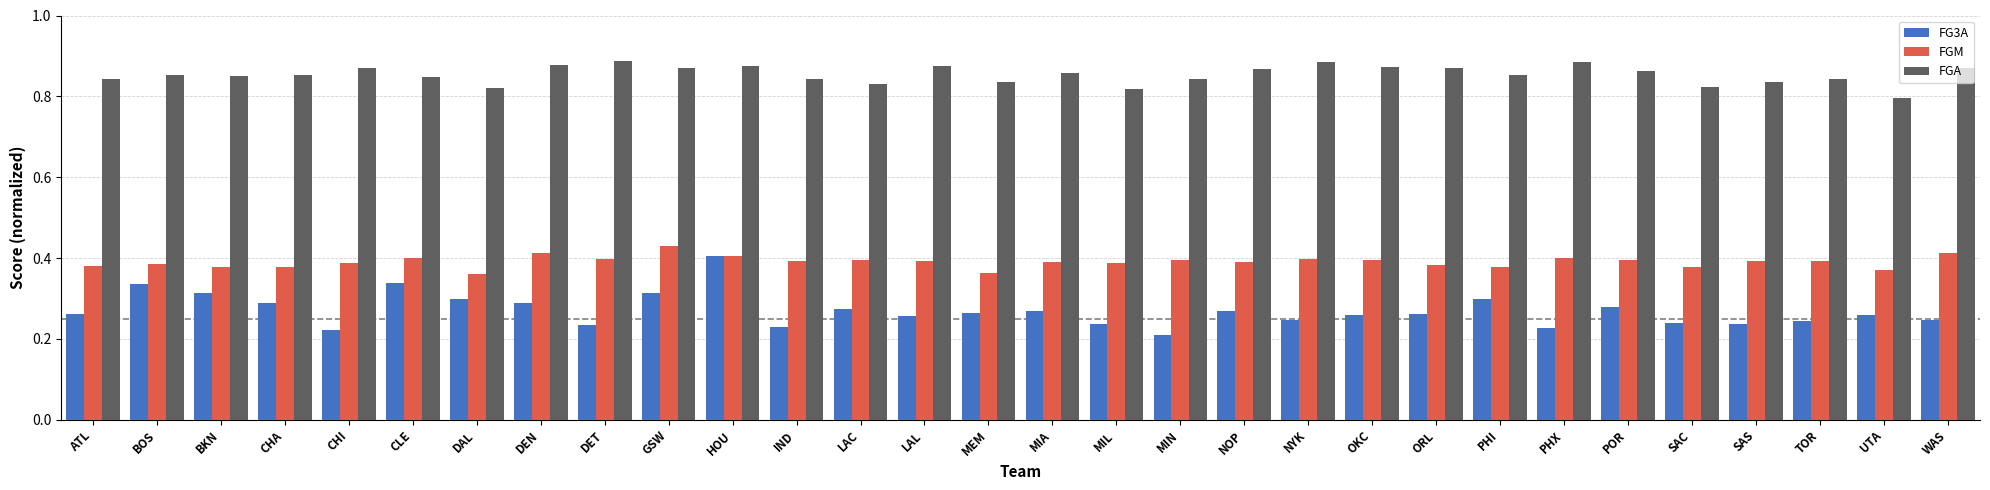

Which series changed the most between CHI and IND?

FGA